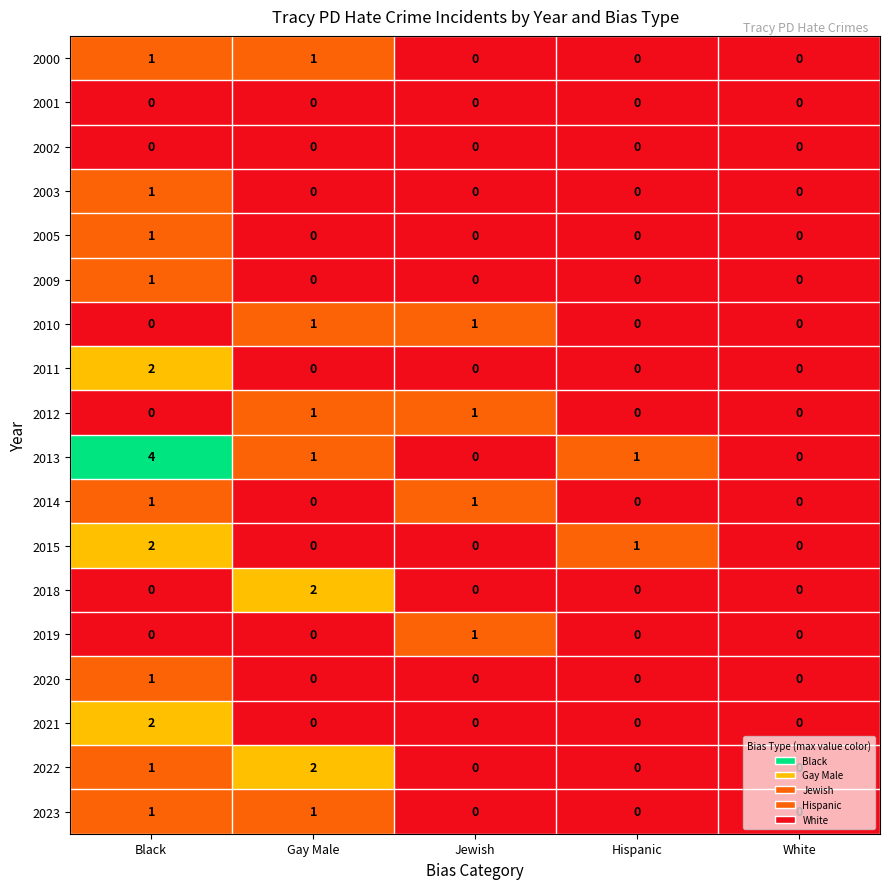

Is it true that 2011 equals 0 at Hispanic?

True